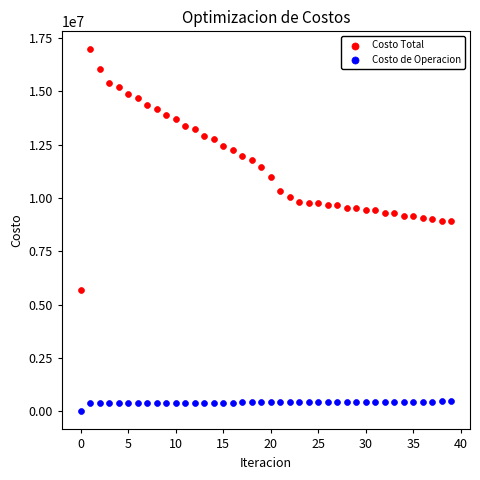

Which series reaches the maximum Y coordinate?

Costo Total